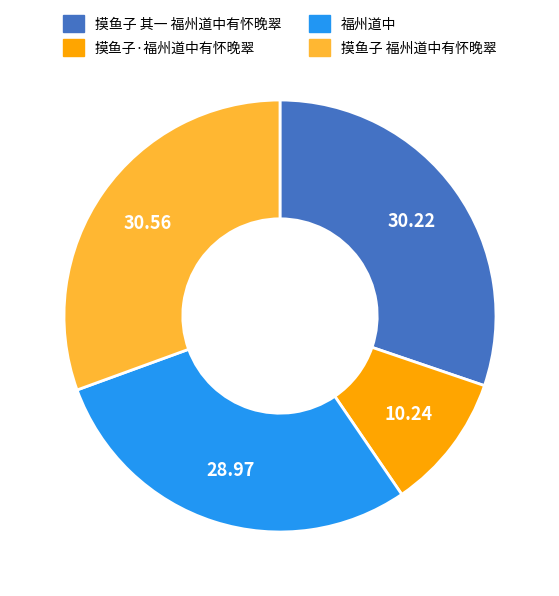

Is the sum of 福州道中 and 摸鱼子 其一 福州道中有怀晚翠 greater than half?

Yes